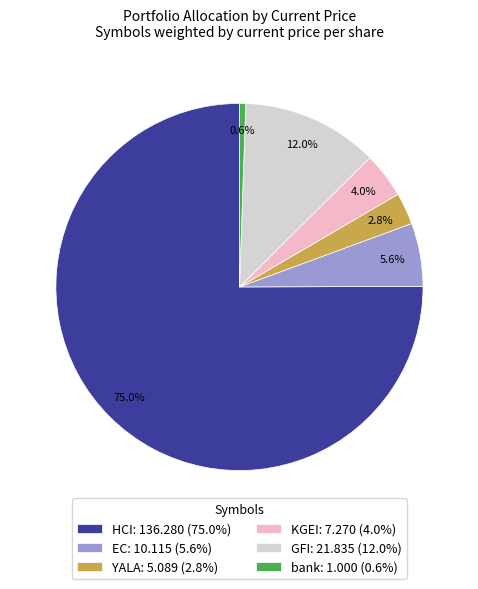

To the nearest percent, what is the difference between the HCI and GFI slice percentages?

63%